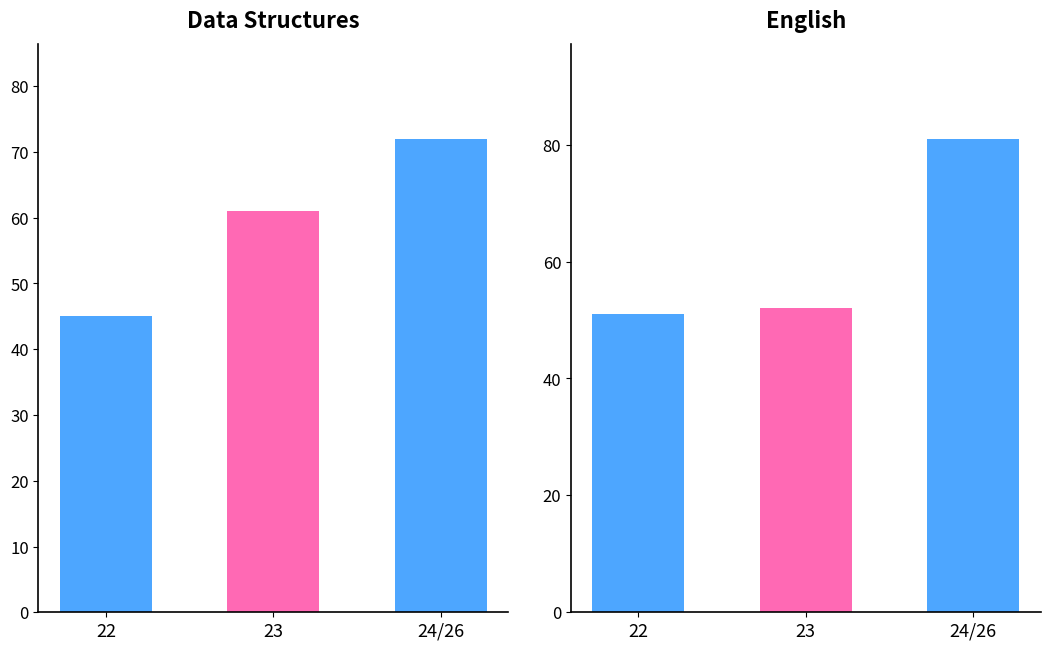

Count the number of categories in the chart.

3